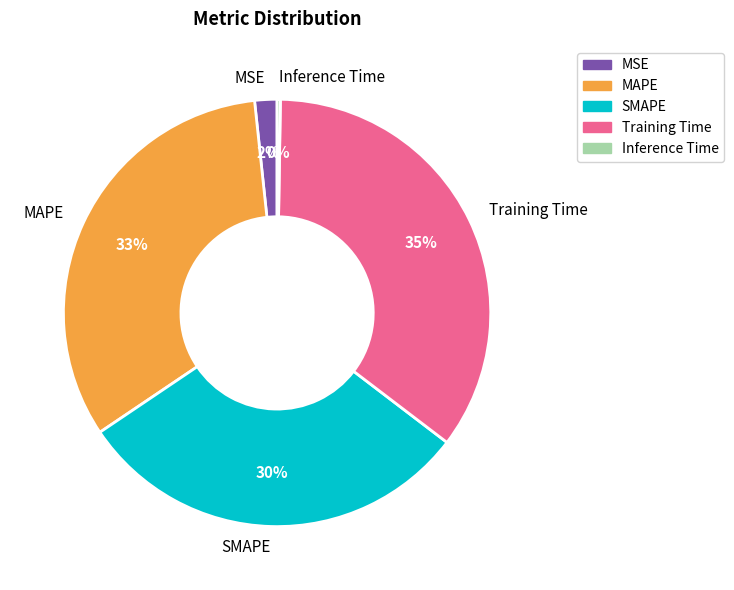

Is there any slice that represents more than half of the pie?

No